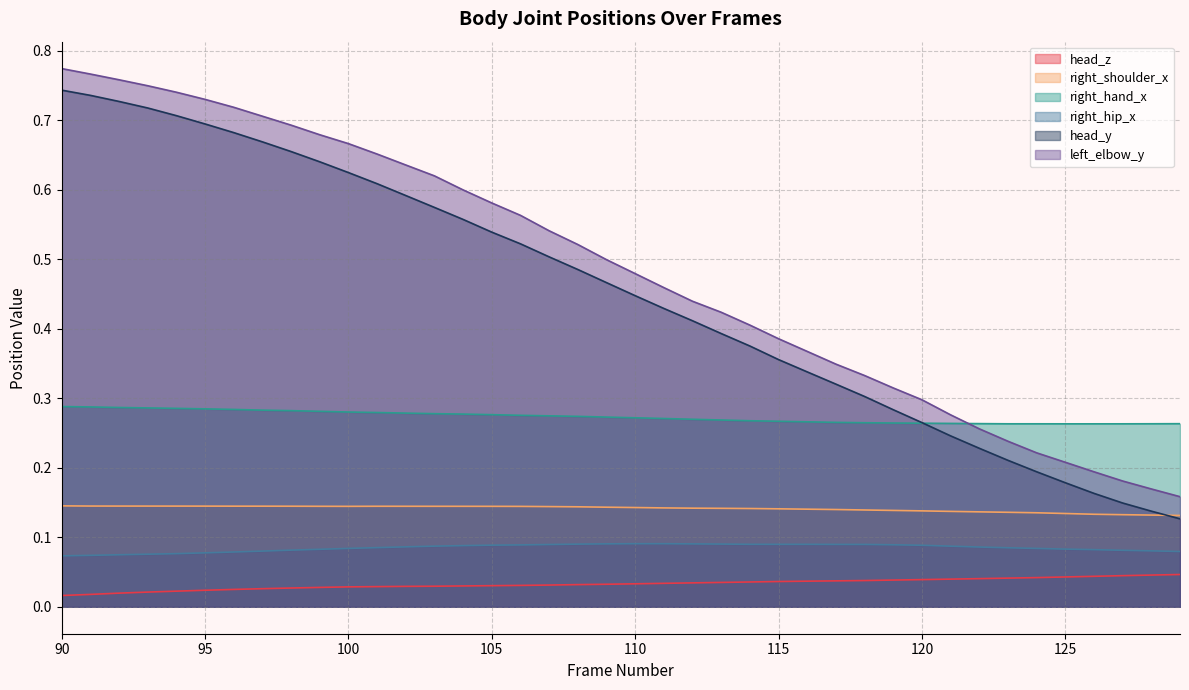

What are all the series names shown in the legend?

head_z, right_shoulder_x, right_hand_x, right_hip_x, head_y, left_elbow_y